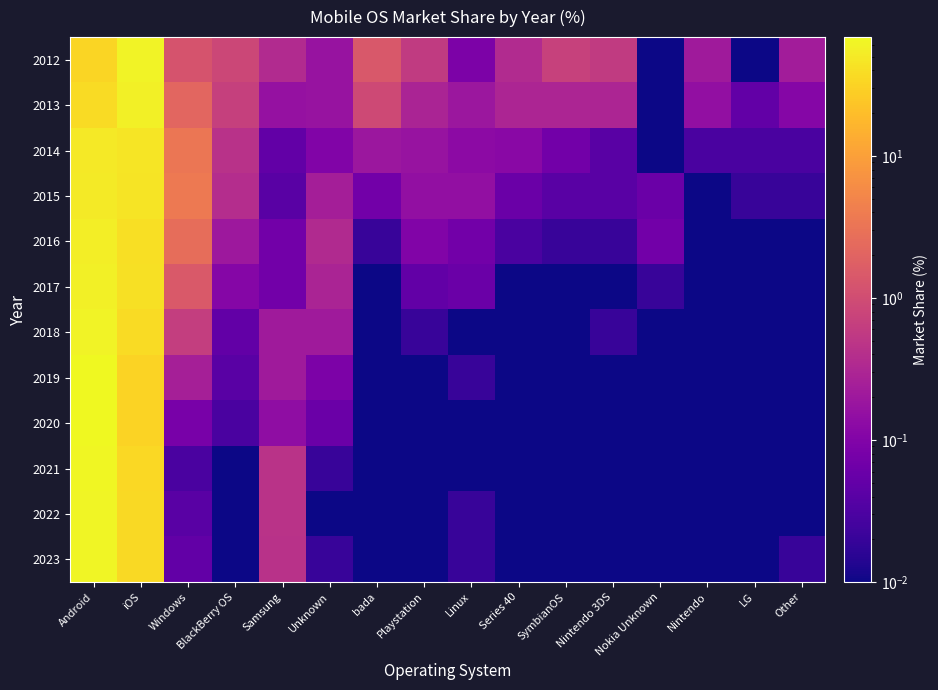

Which label corresponds to the largest value in the chart?

Android